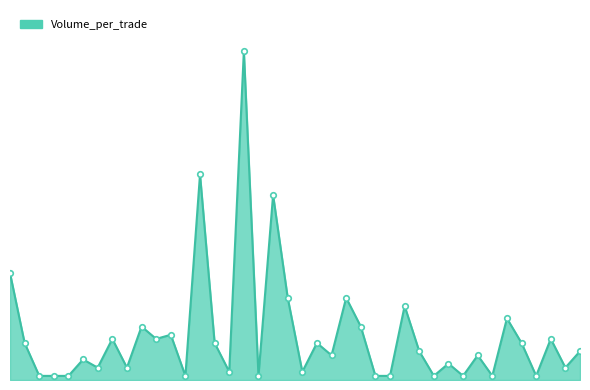

Is this an area chart (filled region under the line)?

Yes